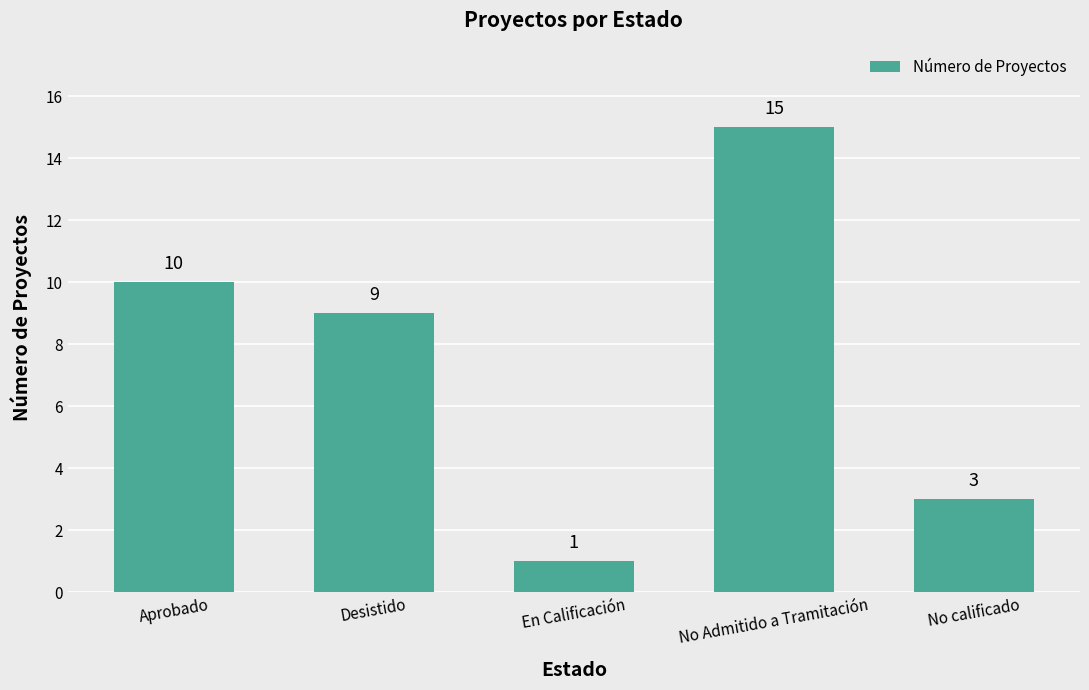

What is the sum of all values?

38